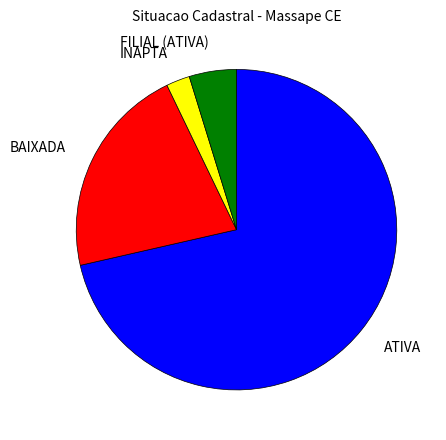

Count the number of slices in the pie.

4